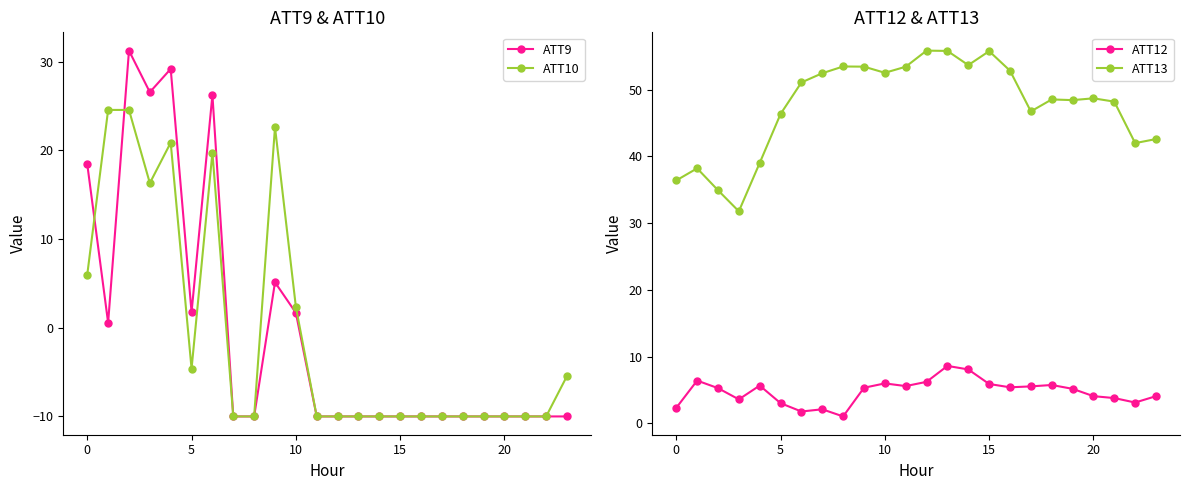

Does the chart display data point markers on the line(s)?

Yes